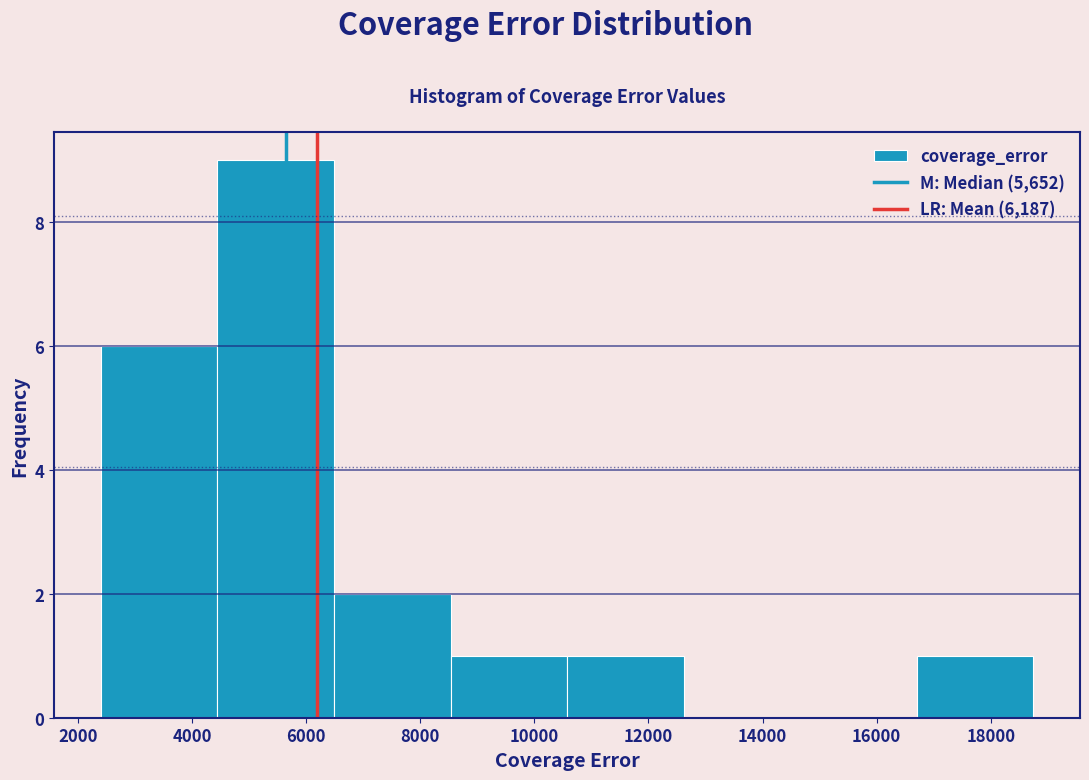

How tall is the bar that spans 6400 to 8600 on the x-axis? Neither the bar edges nor the heights are printed on the chart, so give them approximately, as read against the axes.

2